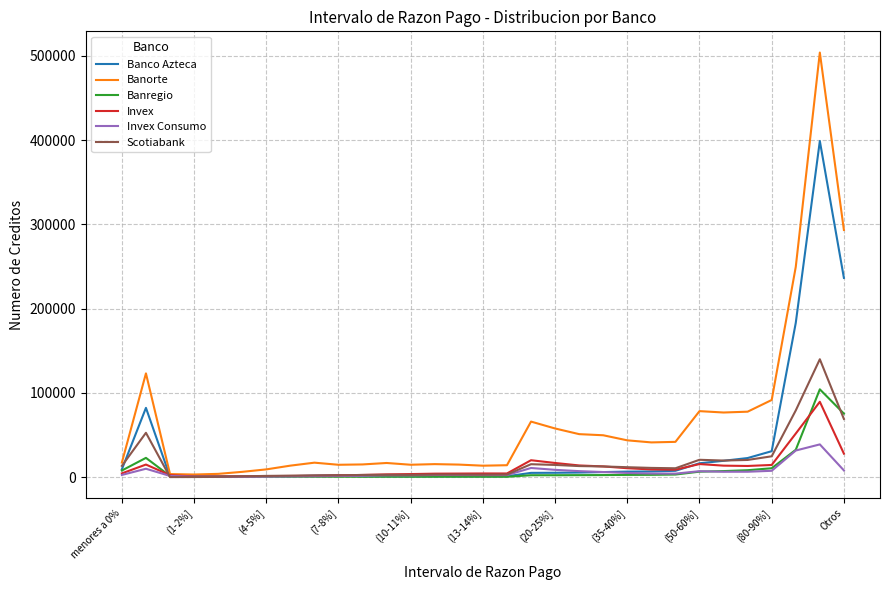

Which series has the largest range (max minus min)?

Banorte